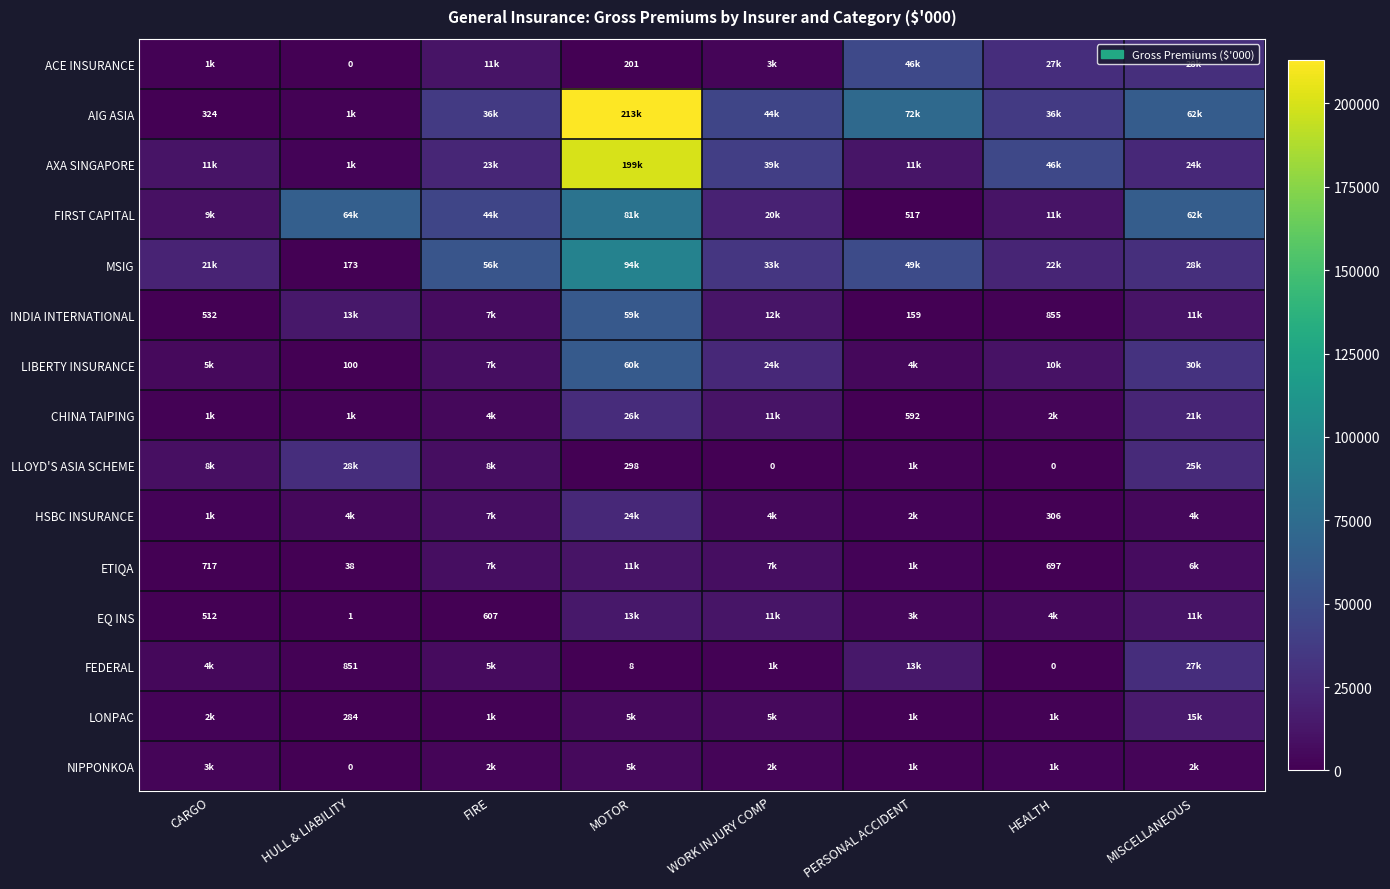

Is the value of FIRST CAPITAL at PERSONAL ACCIDENT greater than the value of FEDERAL at HEALTH?

Yes